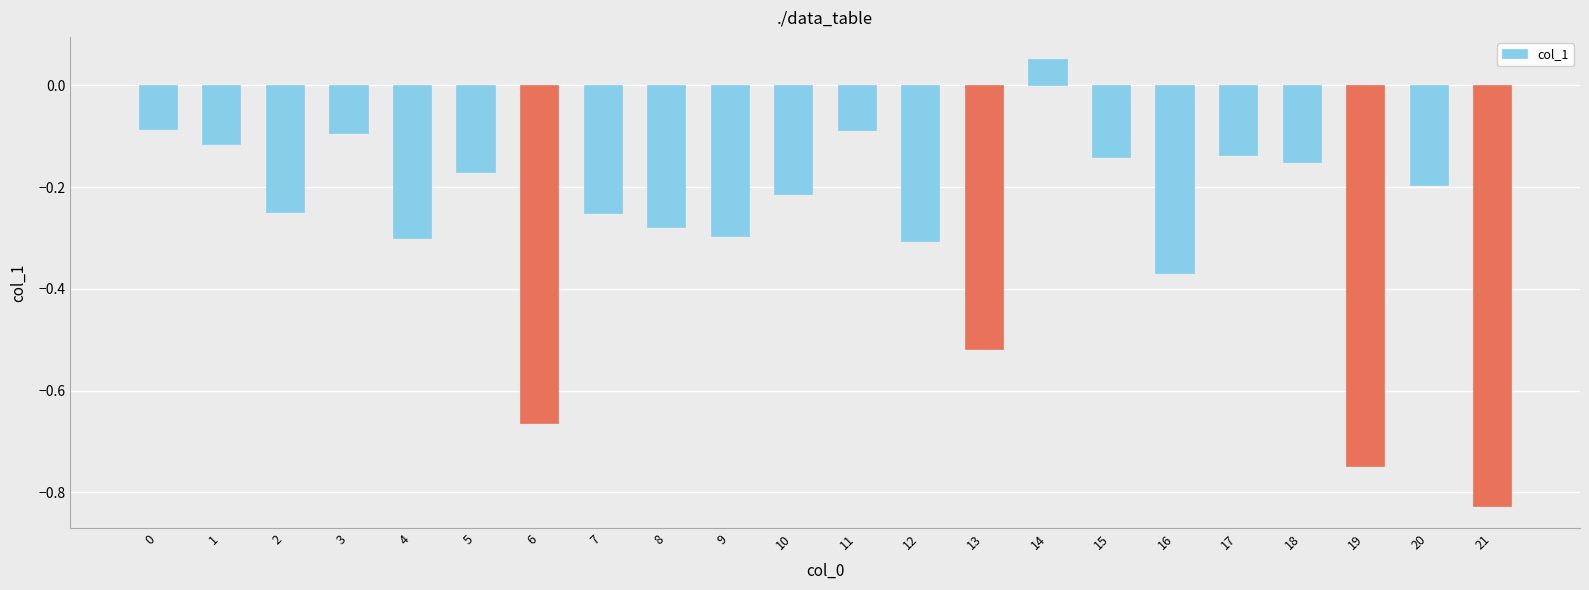

Is it true that the value at 17 is -0.1?

True